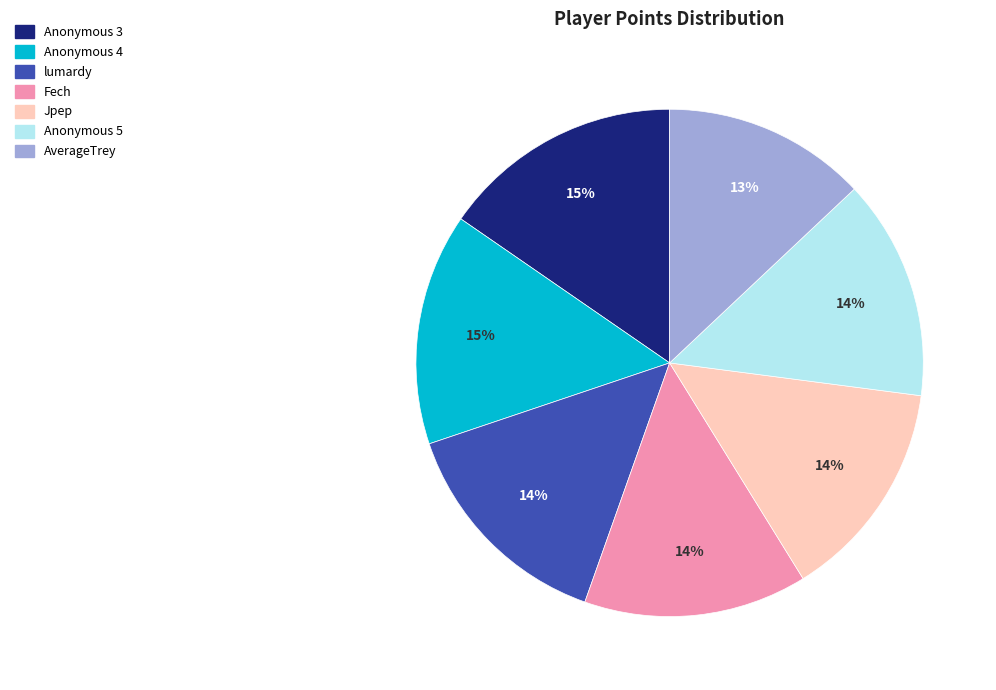

To the nearest percent, what is the combined percentage of Anonymous 3 and Anonymous 5?

29%